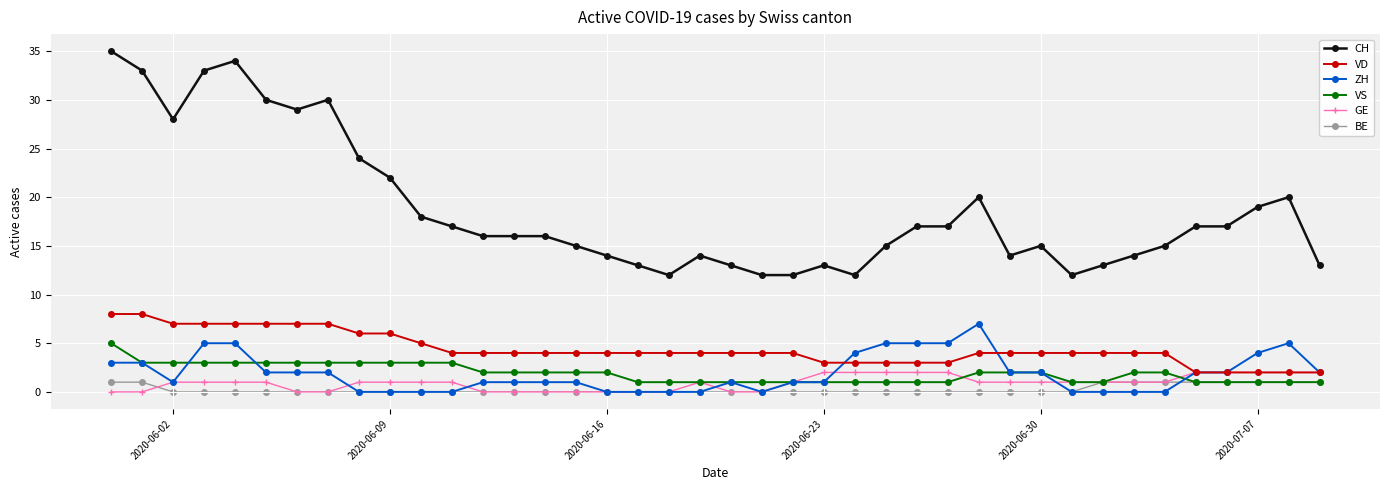

What is the value of the GE point at the 34th from the left?

1